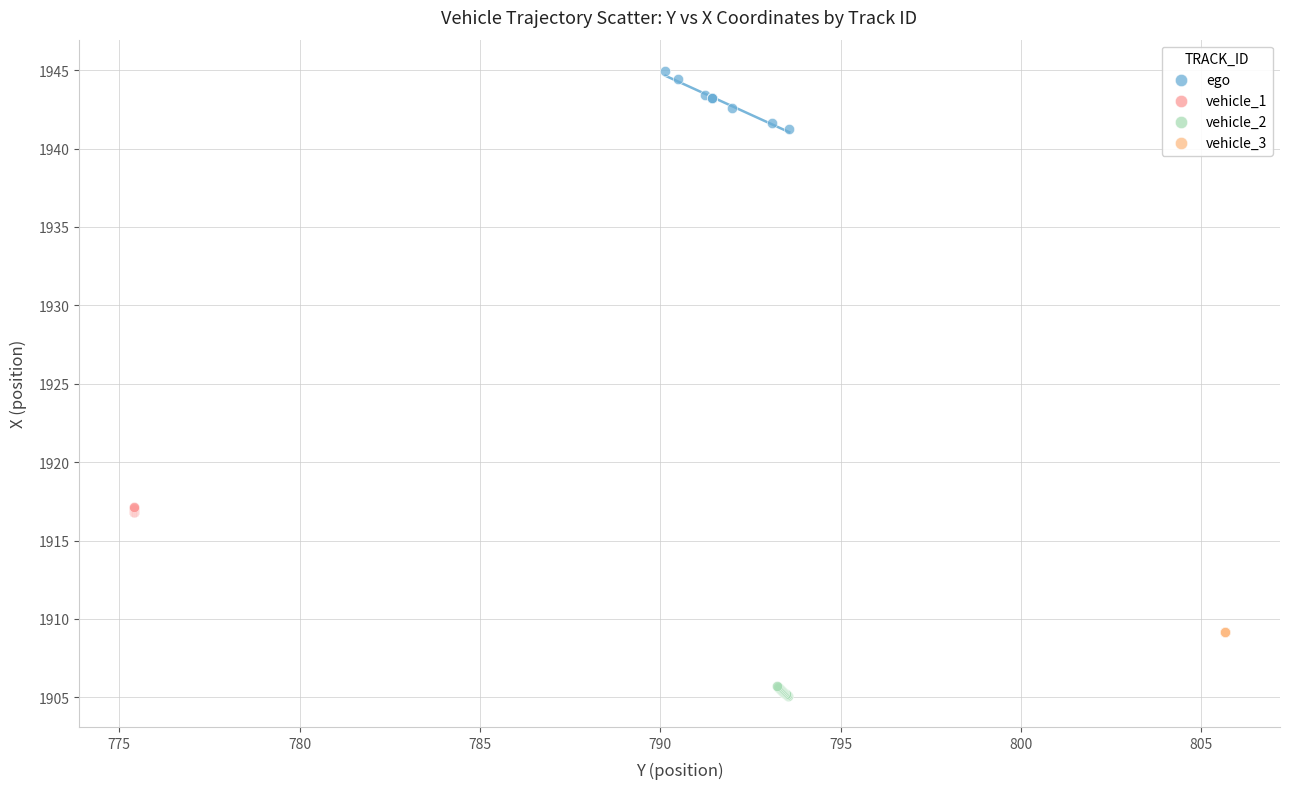

Which series reaches the maximum Y coordinate?

ego